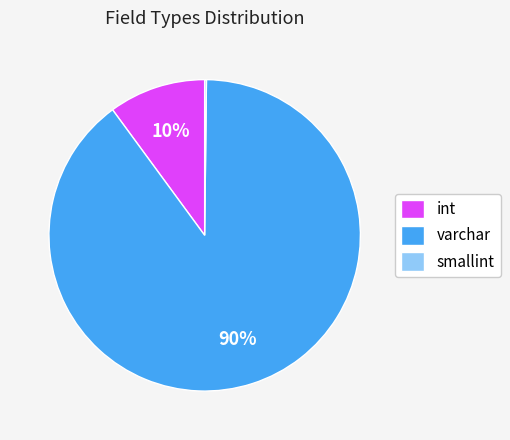

Which category has the biggest portion of the pie?

varchar